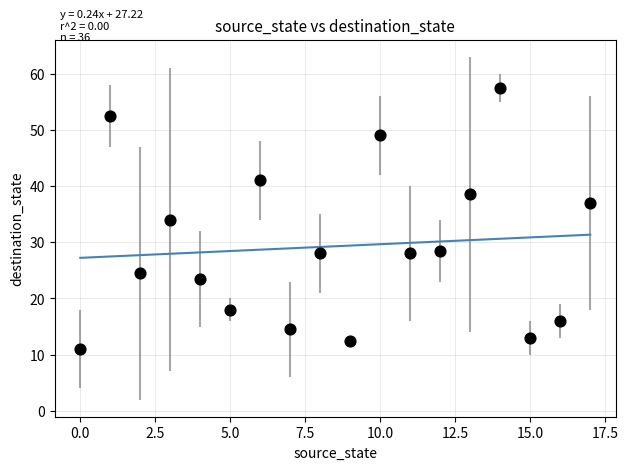

What is the range of Y values (max minus min)?

46.5